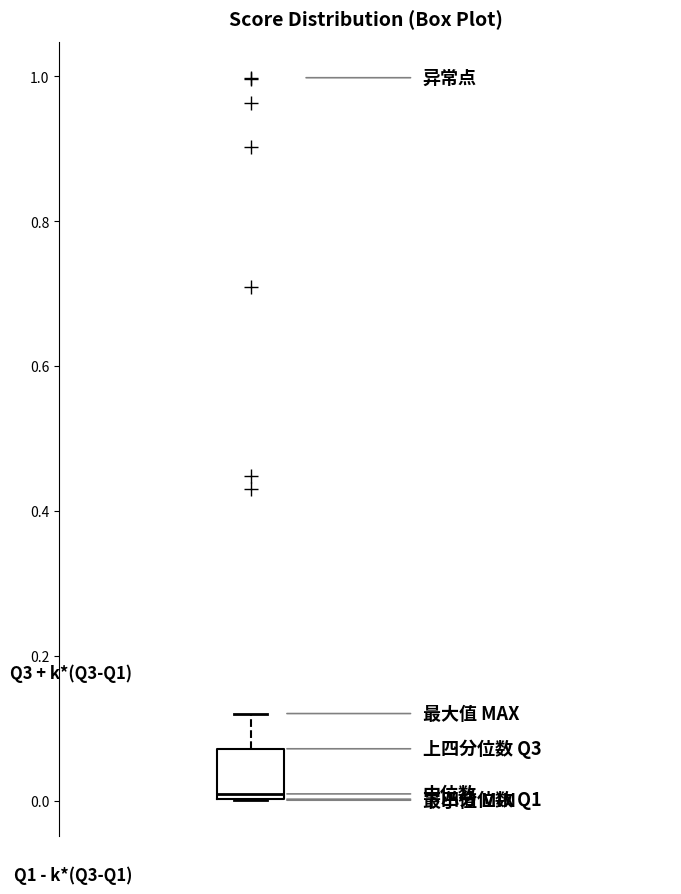

Transcribe this box plot: give where the median line is, the range the box spans, and where the two whiskers end, as read against the y-axis. The values are not printed on the chart, so give them approximately, as read against the axis.

median 0.00 (just above the box's lower edge), box 0.00 to 0.08, whiskers 0.00 to 0.12